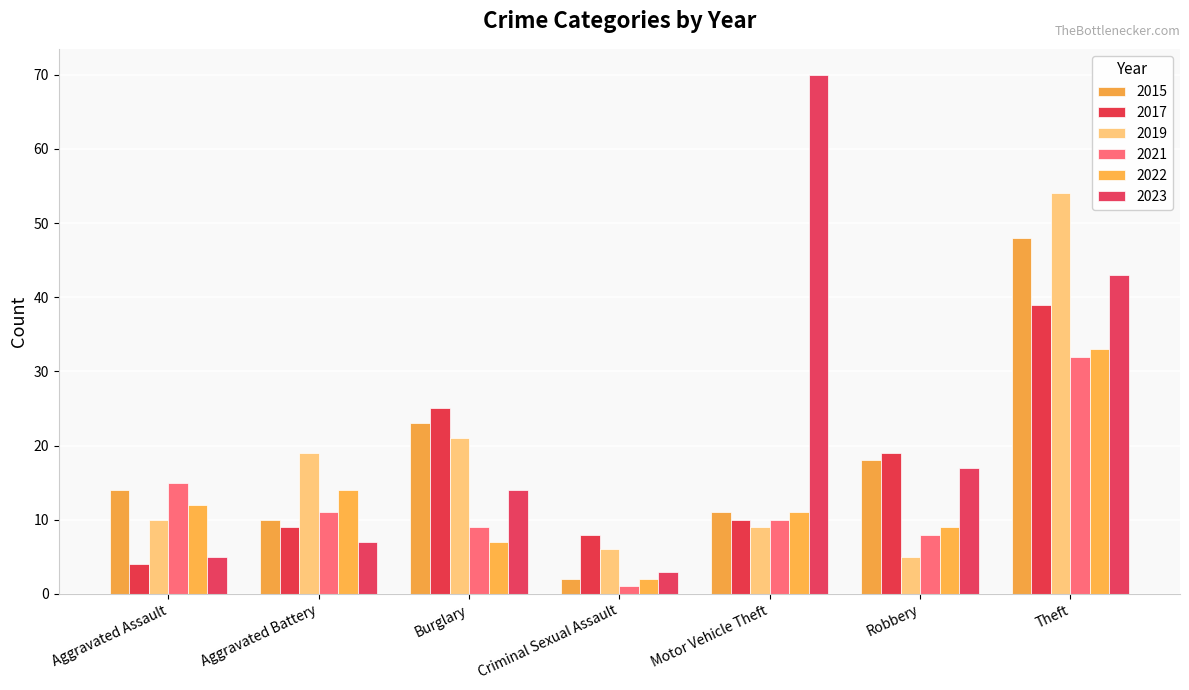

True or false: 2017 has a value of 19 at Robbery.

True